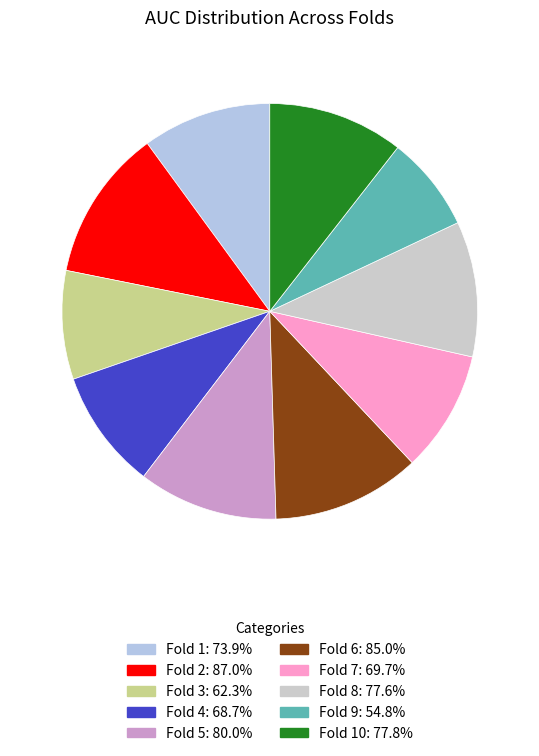

Rank the categories by value from highest to lowest.

Fold 2, Fold 6, Fold 5, Fold 10, Fold 8, Fold 1, Fold 7, Fold 4, Fold 3, Fold 9